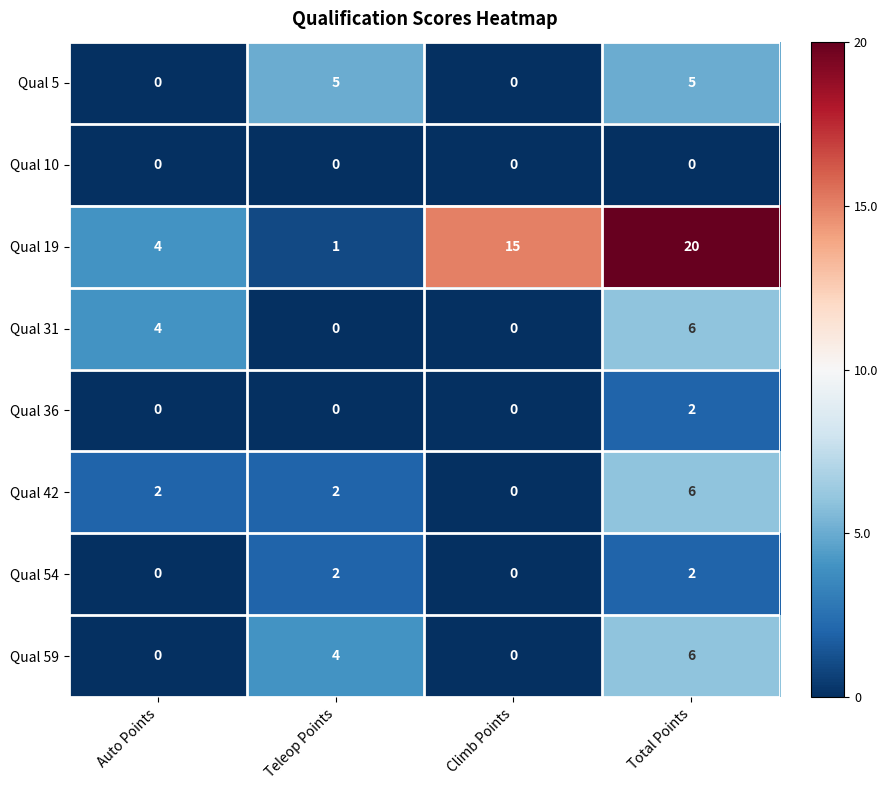

What is the difference between the highest and lowest values at Auto Points?

4